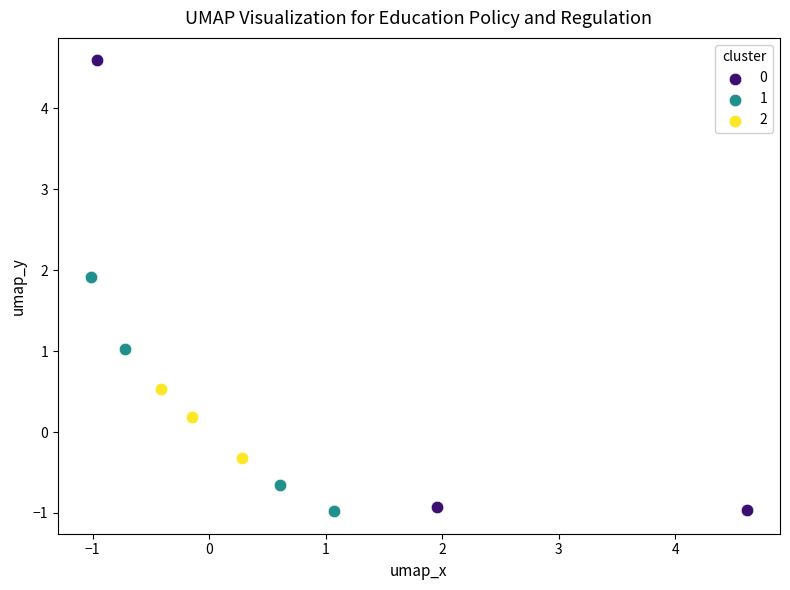

Which series has the largest Y range (max minus min)?

0